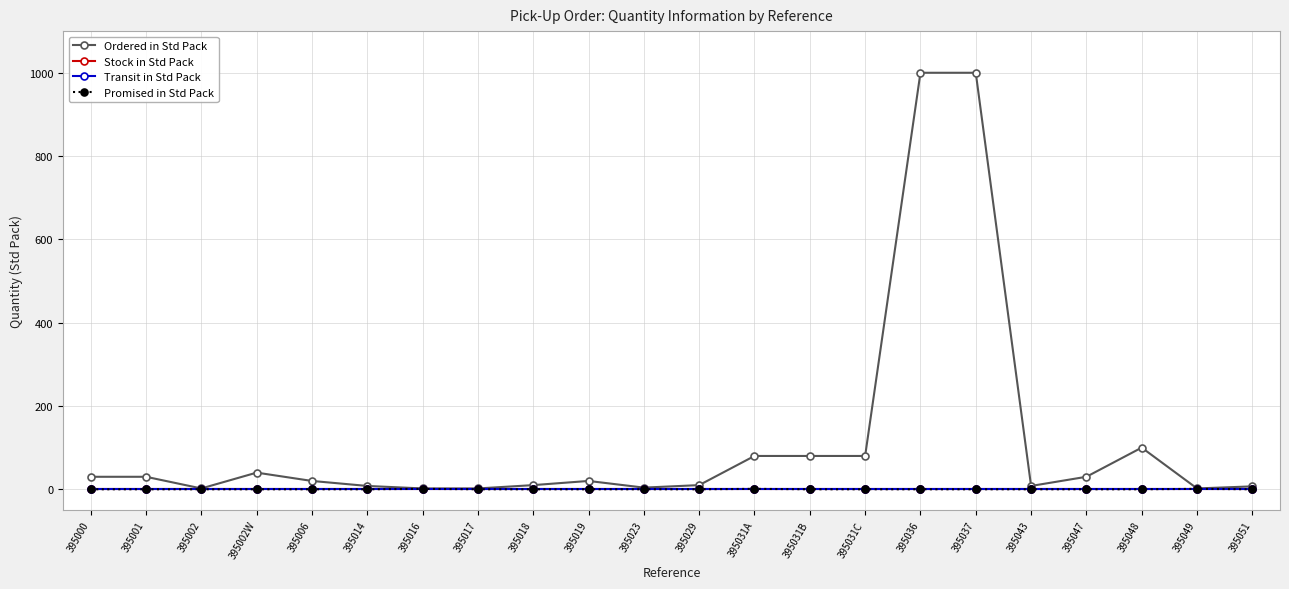

Does the chart have visible grid lines?

Yes